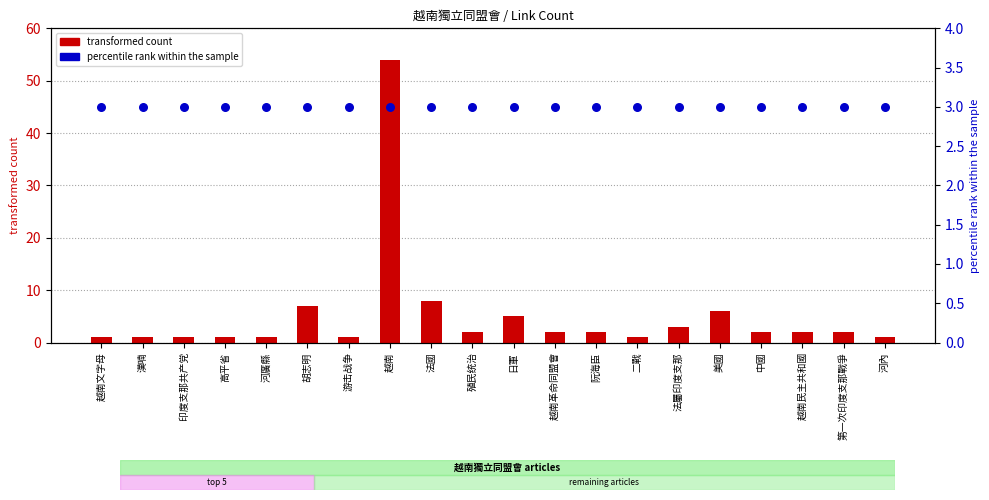

At which category is the sum across all series the highest?

越南